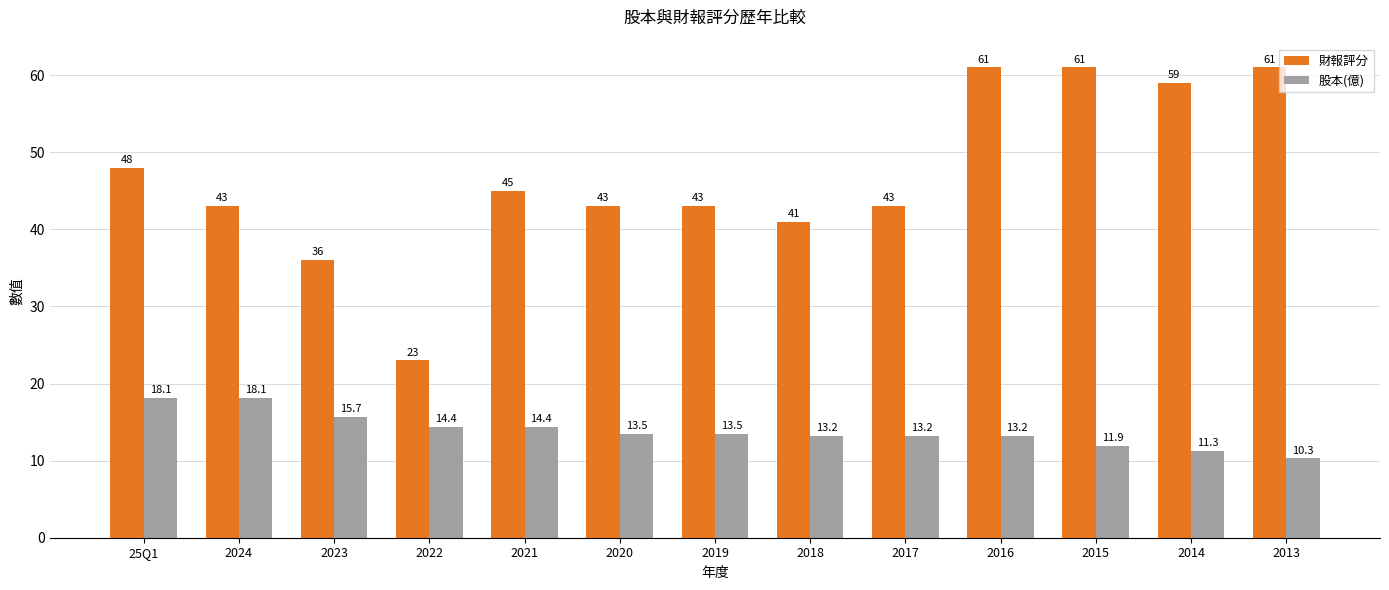

What is the highest value of the 股本(億) series?

18.1